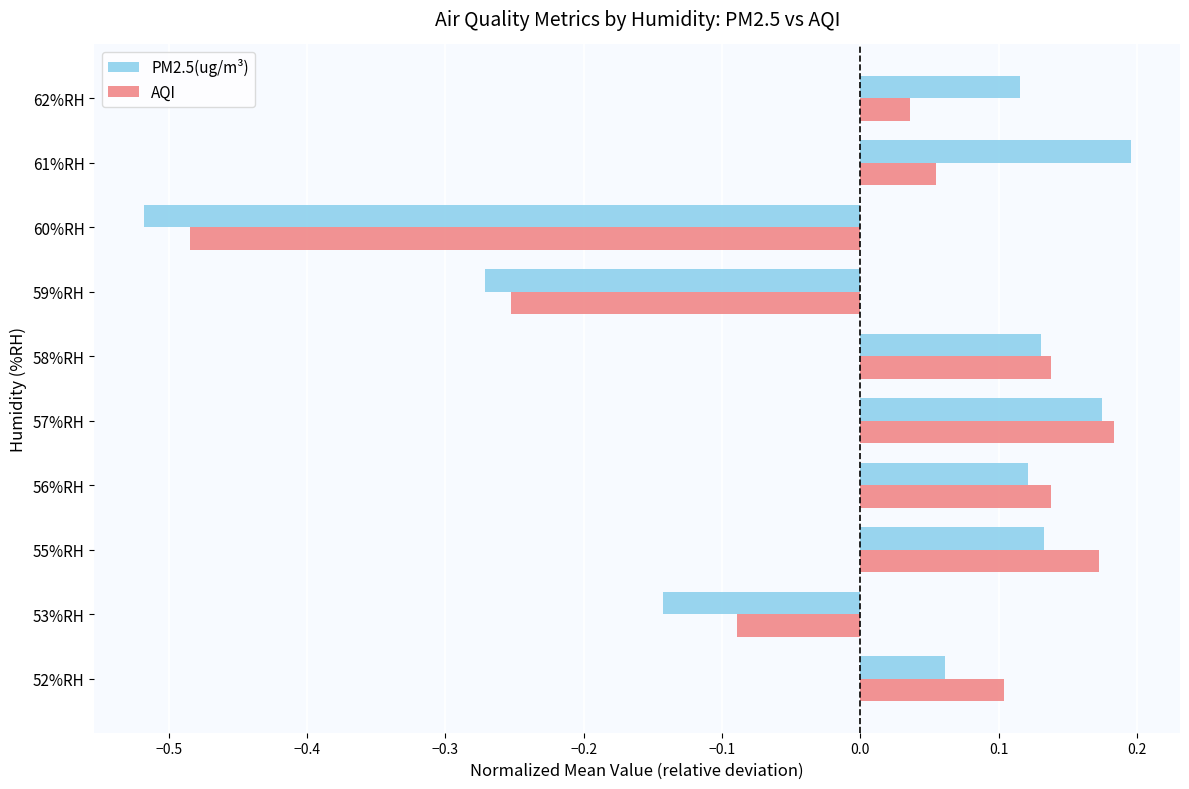

What is the total value across all series at 58%RH?

0.3